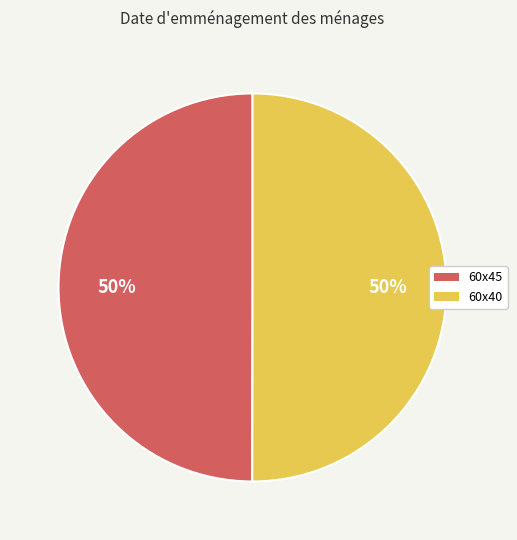

Is the sum of 60x40 and 60x45 greater than half?

Yes